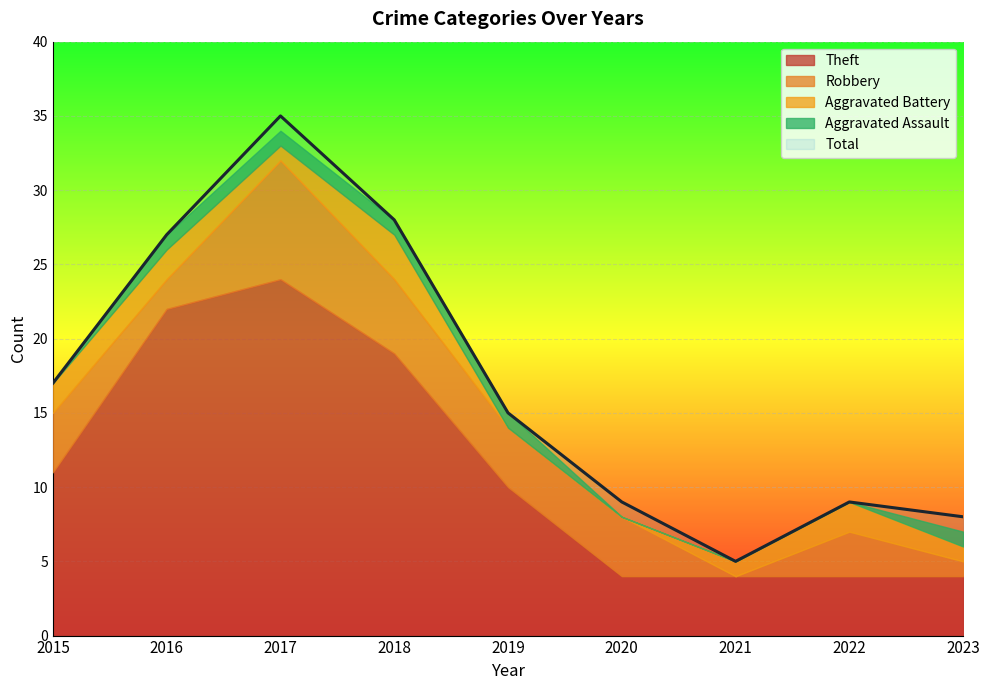

How many positive values does the Robbery series have?

8